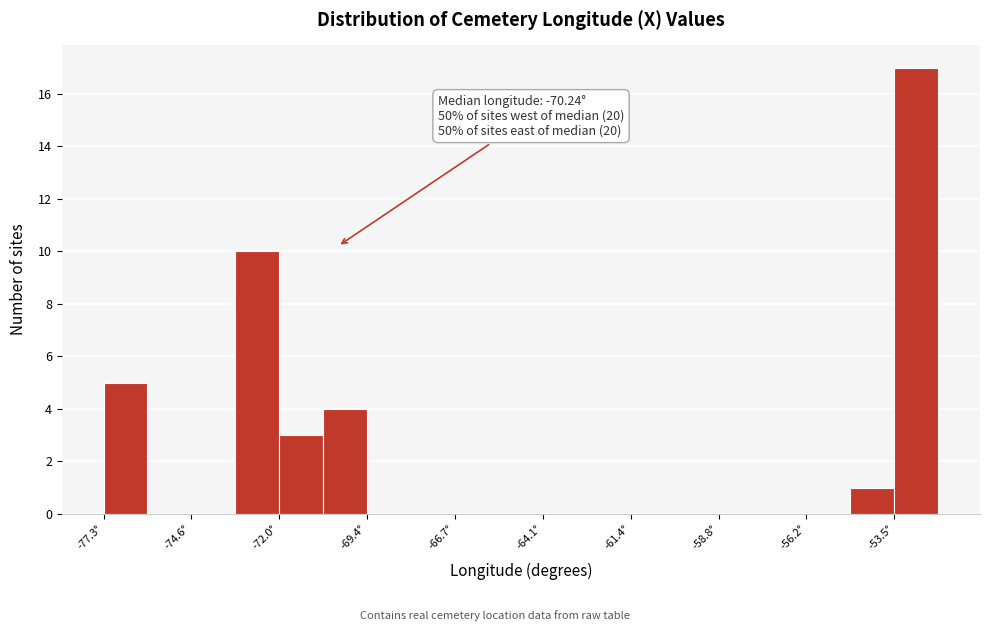

Read against the x-axis, roughly where is the centre of the tallest bar?

-53.0